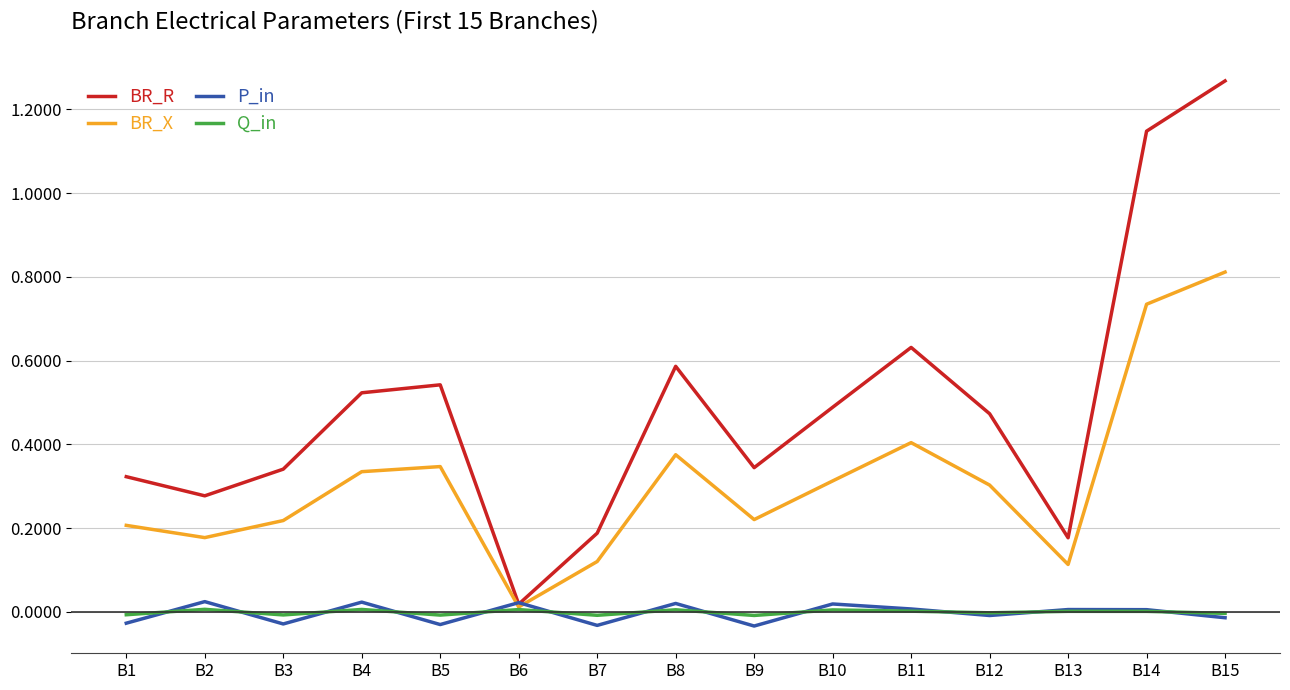

Between B11 and B12, which series saw the biggest shift?

BR_R